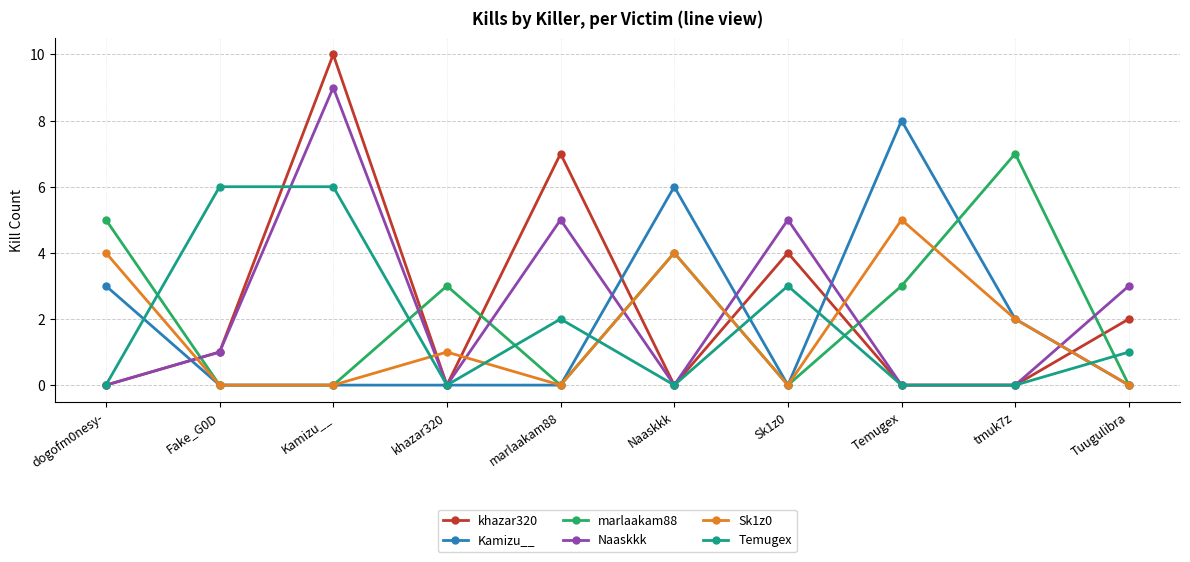

What is the difference between the maximum and minimum values in the Naaskkk series?

9